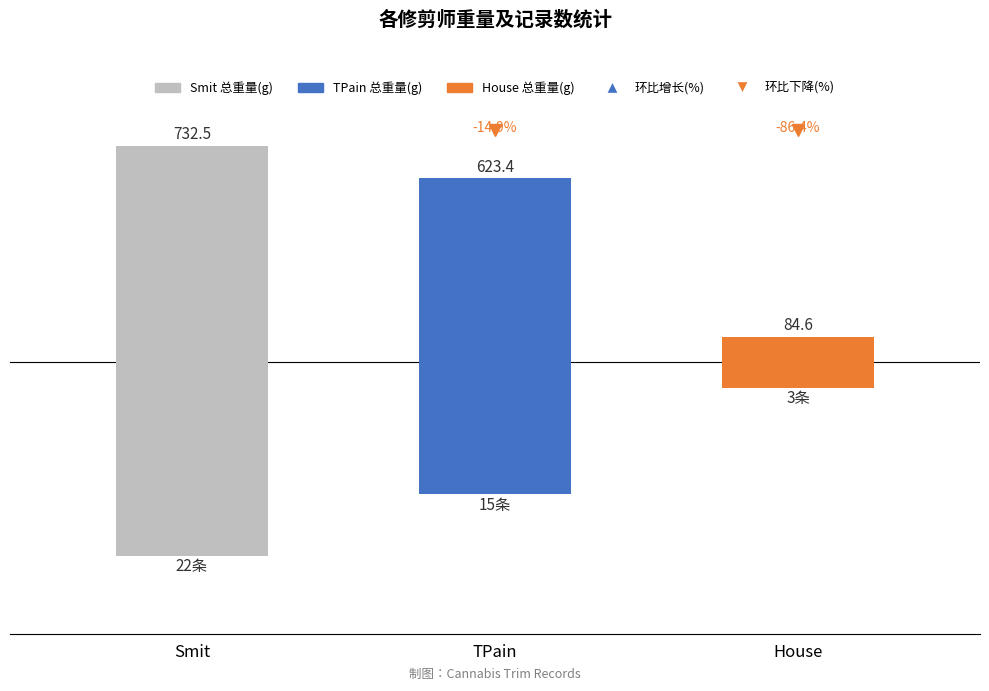

What is the value of the 1st bar from the left?

732.5